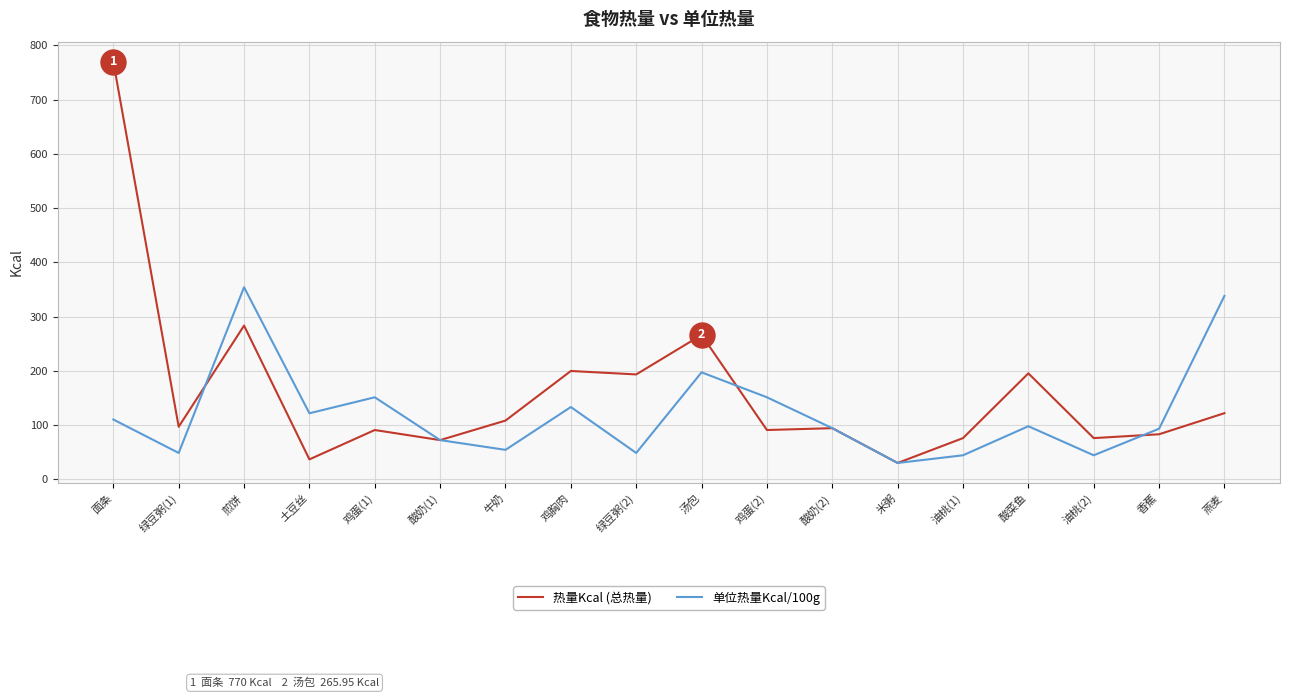

At which label is 热量Kcal (总热量) closest to 399?

煎饼